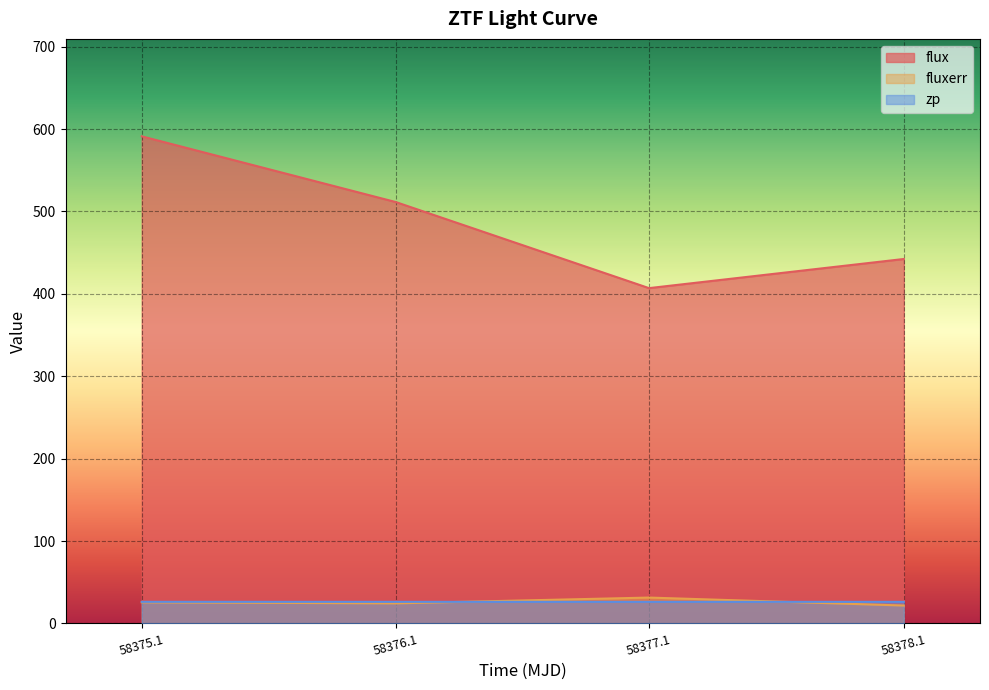

What is the average value of the zp series?

26.2